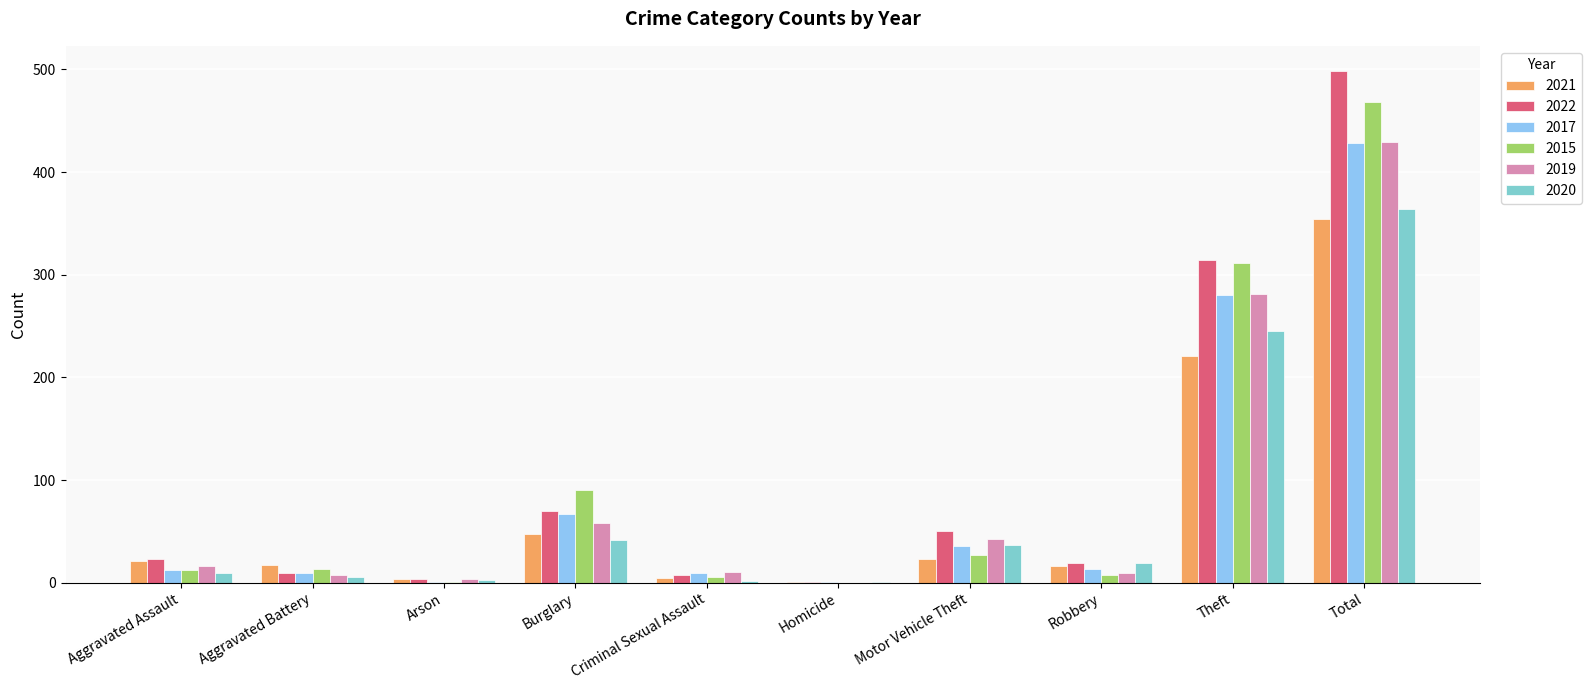

How many groups of bars are there?

10